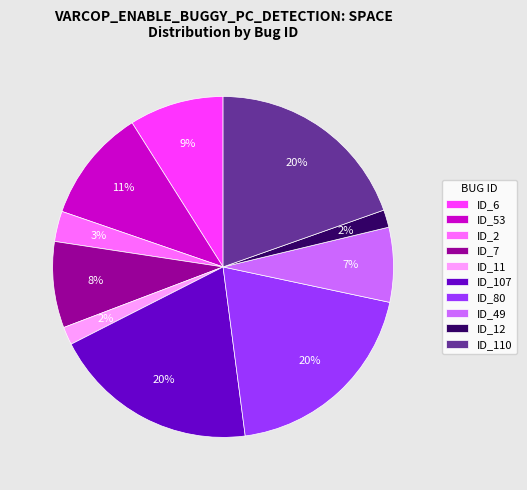

Is the sum of ID_107 and ID_11 greater than half?

No